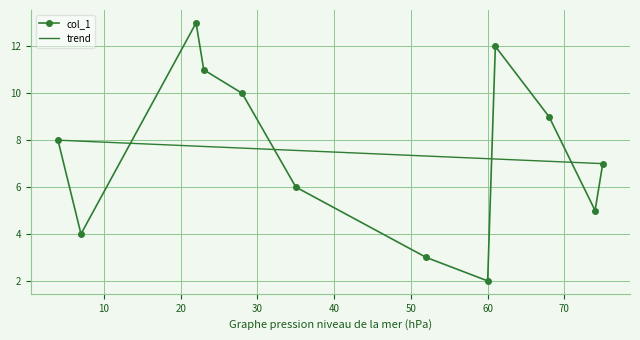

List the labels in order of value, smallest first.

60, 52, 7, 74, 35, 75, 4, 68, 28, 23, 61, 22